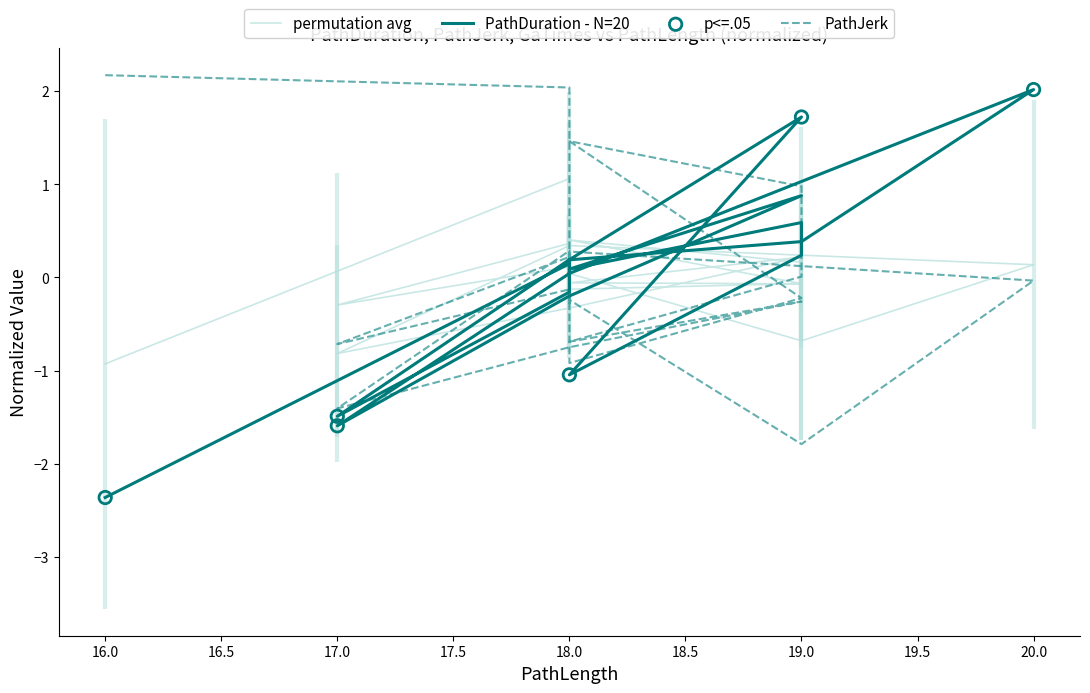

At which category is the sum across all series the highest?

18